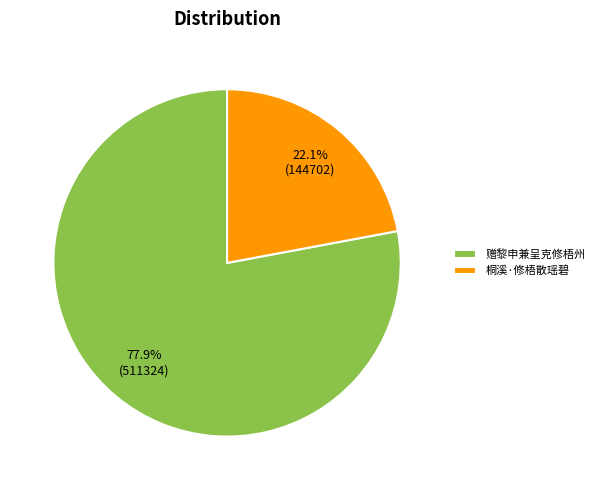

Rank the categories by value from highest to lowest.

赠黎申兼呈克修梧州, 桐溪·修梧散瑶碧